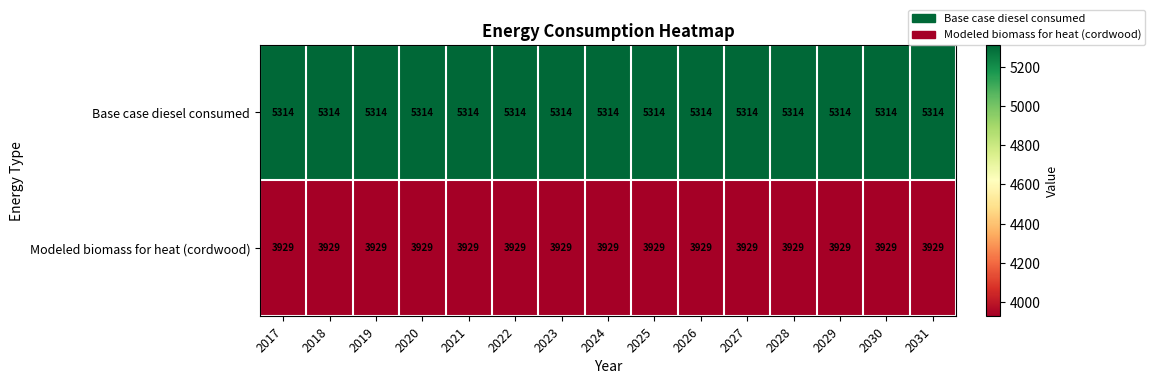

What value does the Modeled biomass for heat (cordwood) series have at 2031?

3929